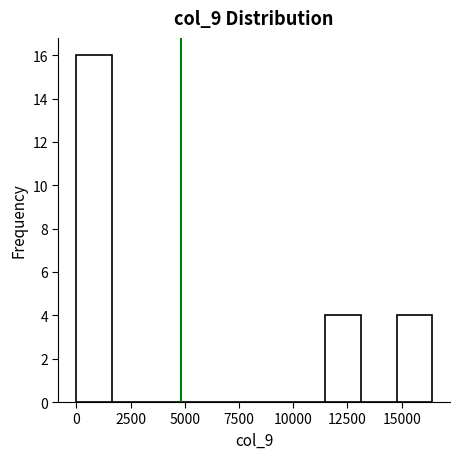

Around what value on the x-axis is the tallest bar? Give the approximate position of its centre, as read against the axis.

1000